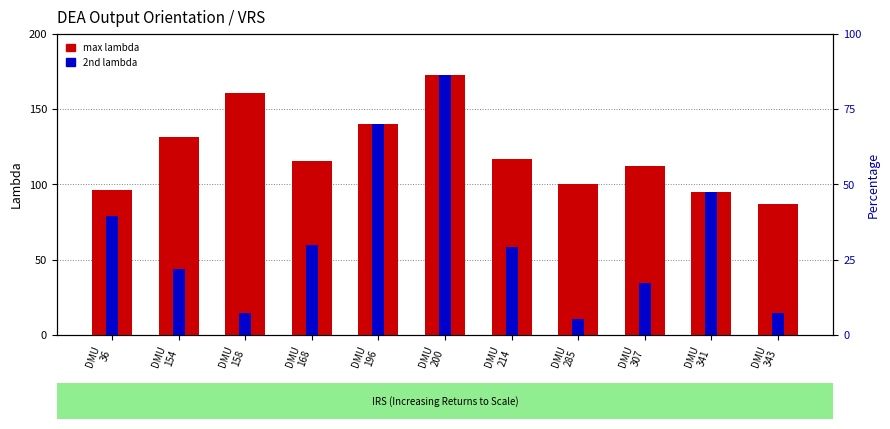

Read the max lambda (scaled) value at DMU
158.

160.4